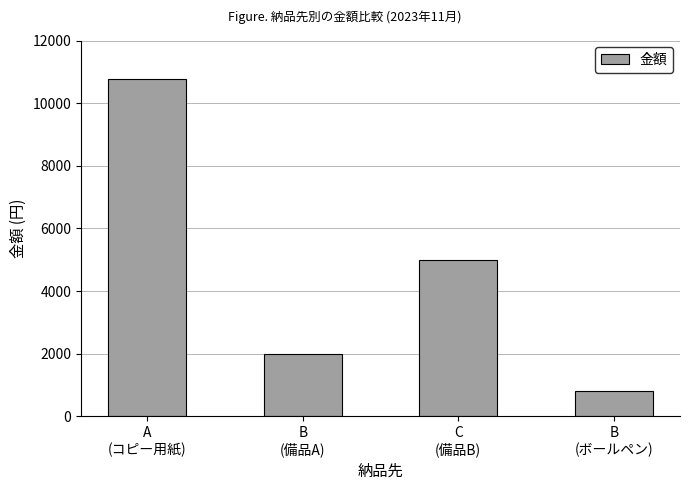

What is the difference between the second highest and minimum values?

4200